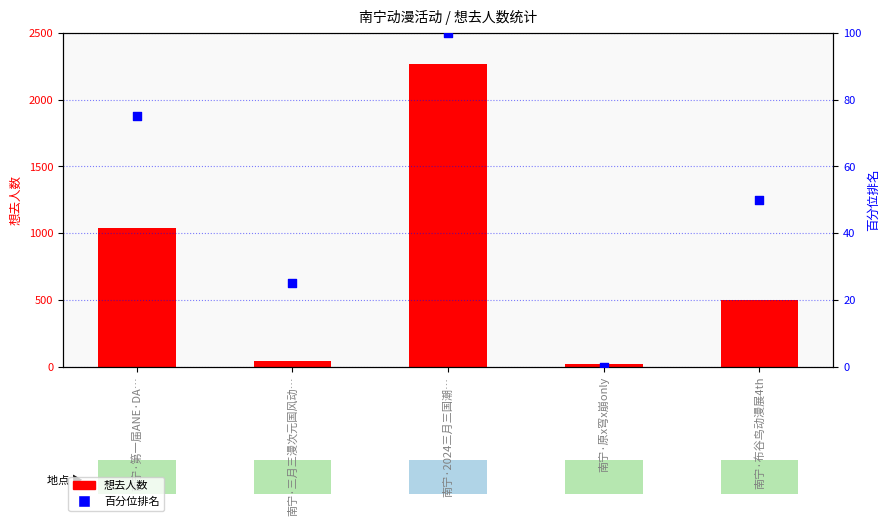

Which series has the largest Y range (max minus min)?

想去人数